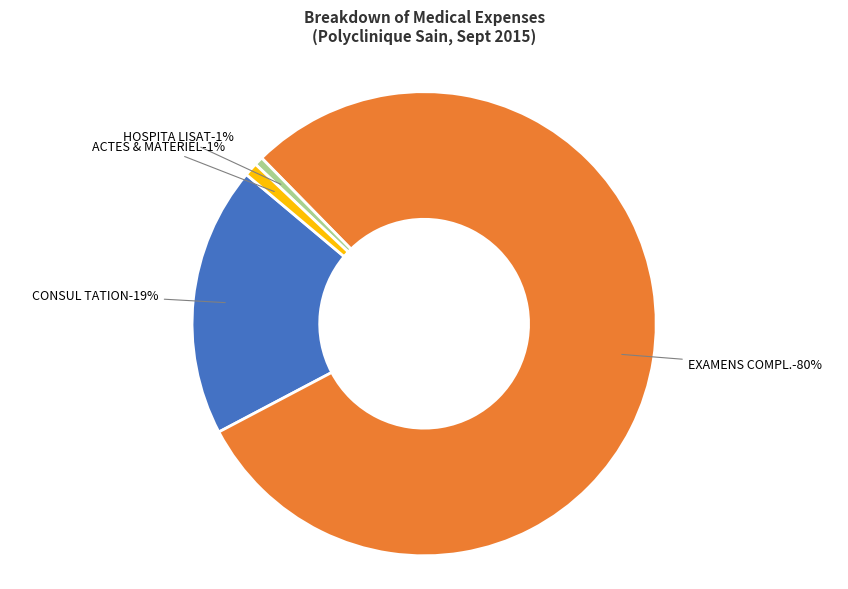

Is it true that 2 is 1% of the pie?

False